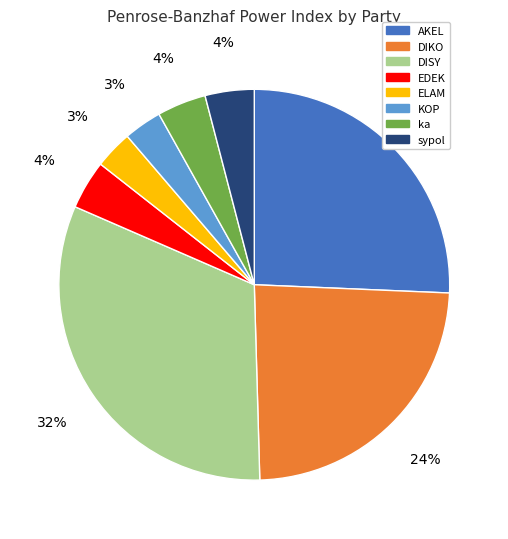

To the nearest percent, what is the difference between the largest and smallest slice percentages?

29%